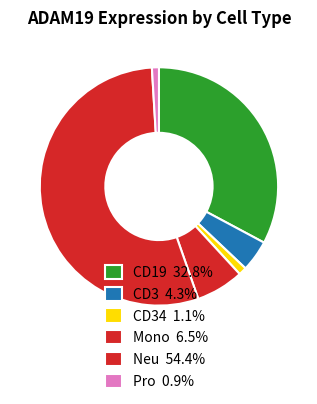

Count the number of slices in the pie.

6